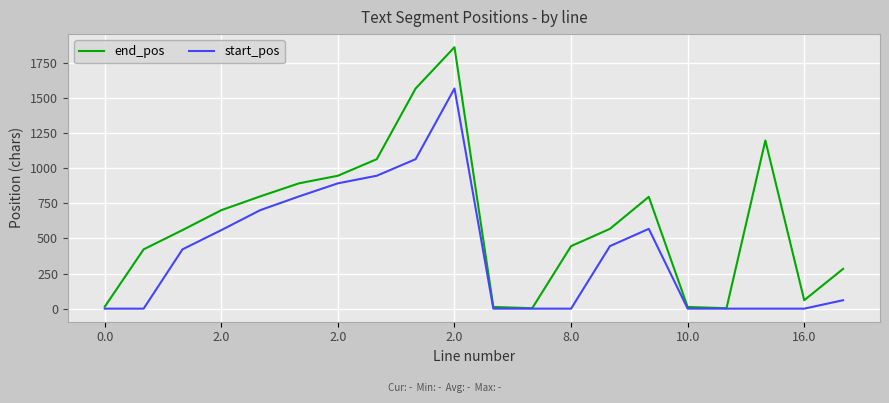

Count the number of categories in the chart.

20